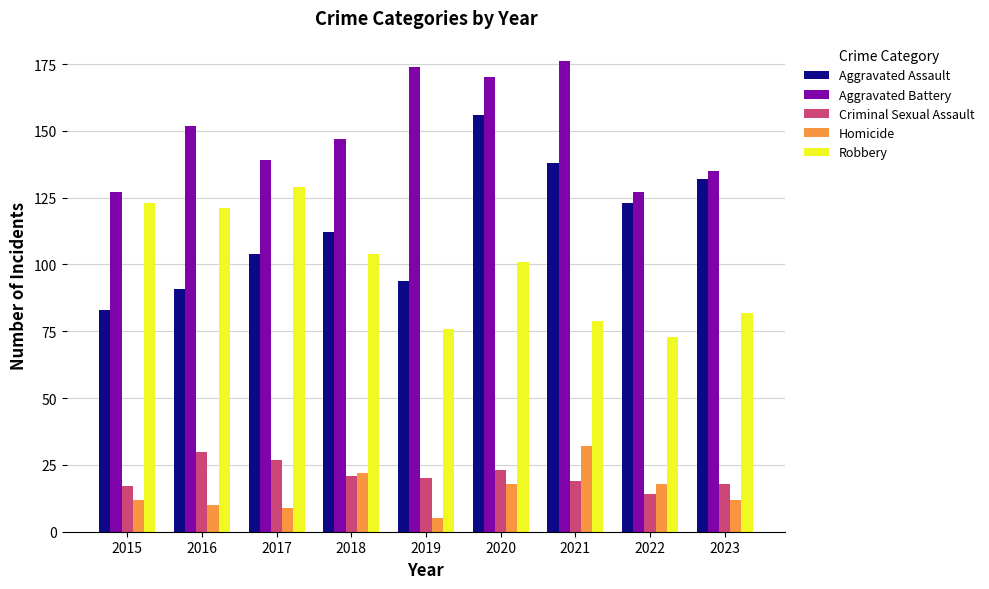

Where does the Aggravated Battery series first go above 147?

2016